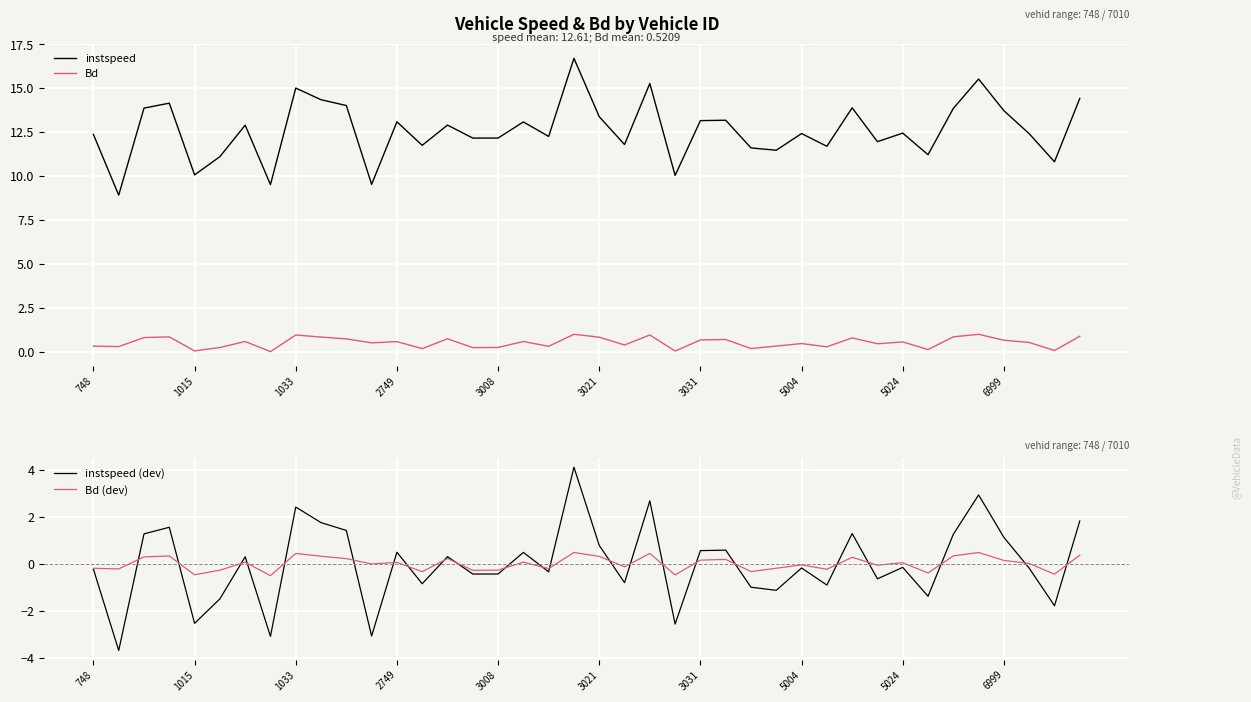

The value of Bd (dev) at 31 is -0.1. True or false?

False